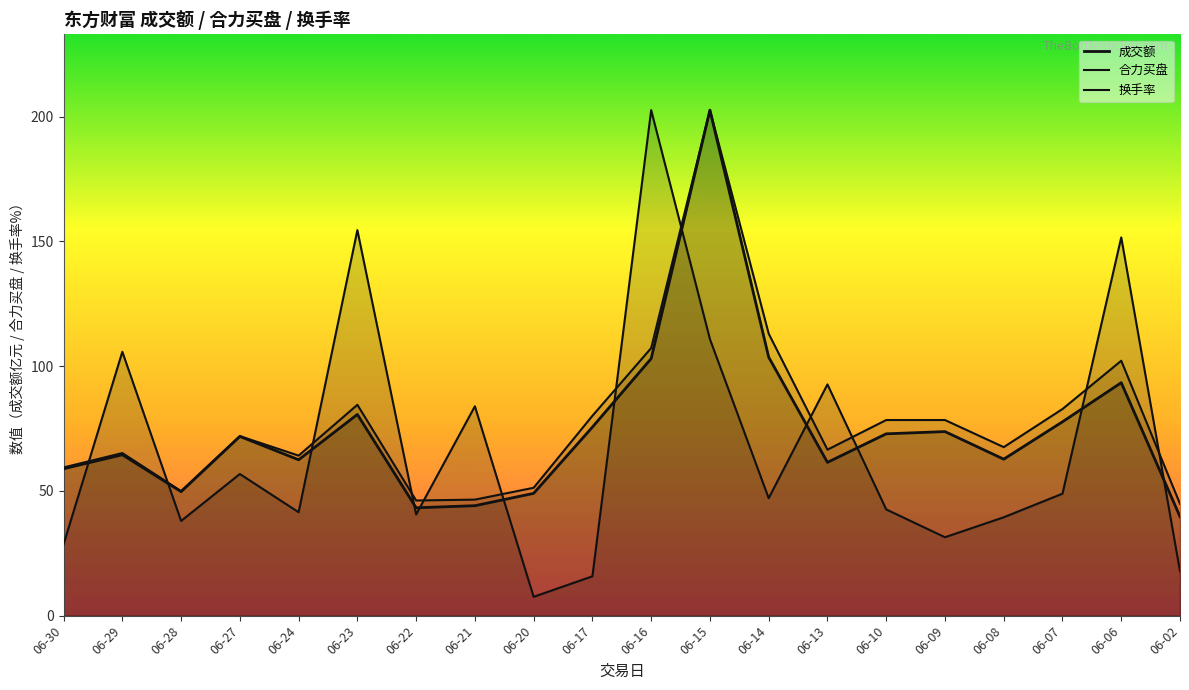

How many lines are shown in the chart?

3